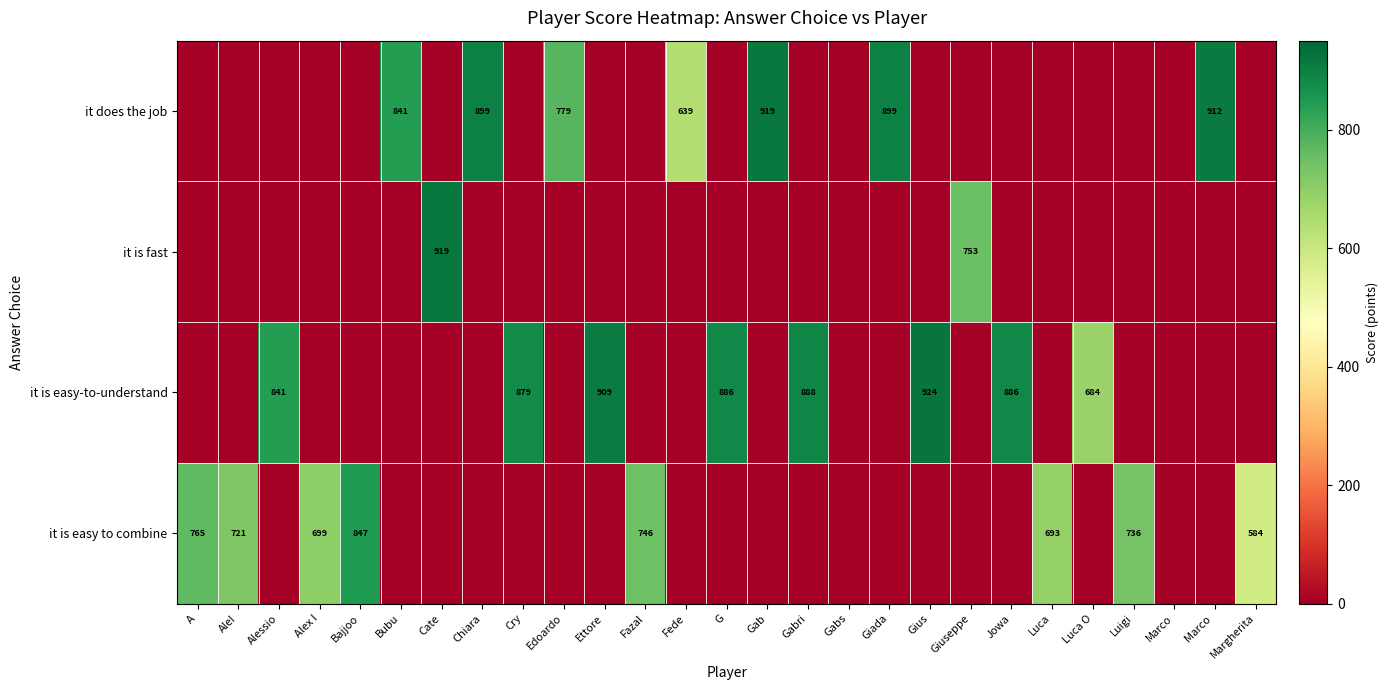

True or false: it is easy to combine has a value of 693 at Luca.

True